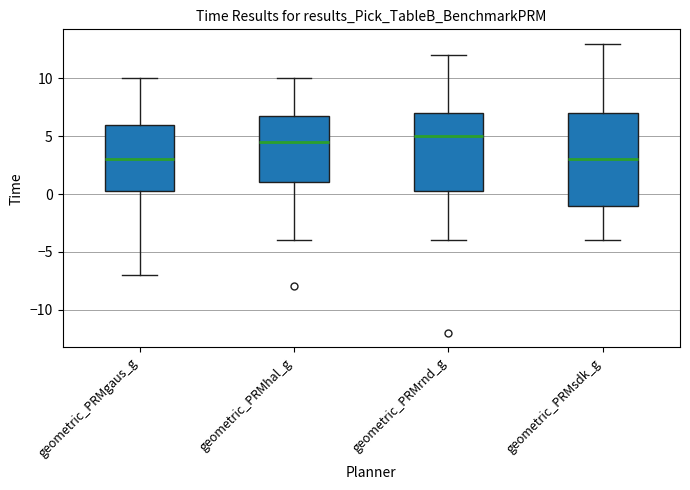

Which box is the tallest, from its lower edge to its upper edge?

geometric_PRMsdk_g